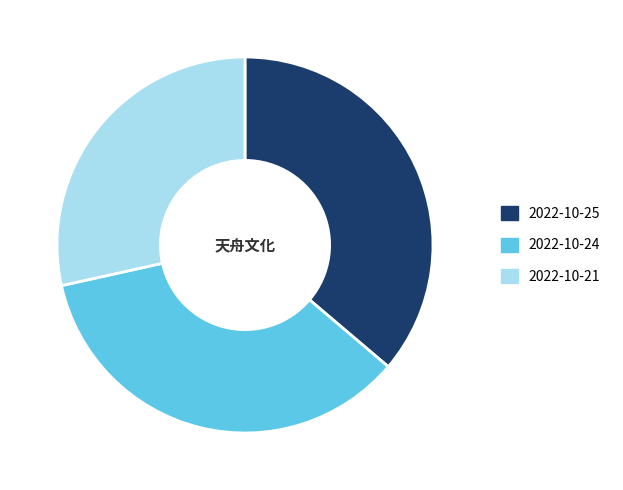

Which category has the smallest portion of the pie?

2022-10-21